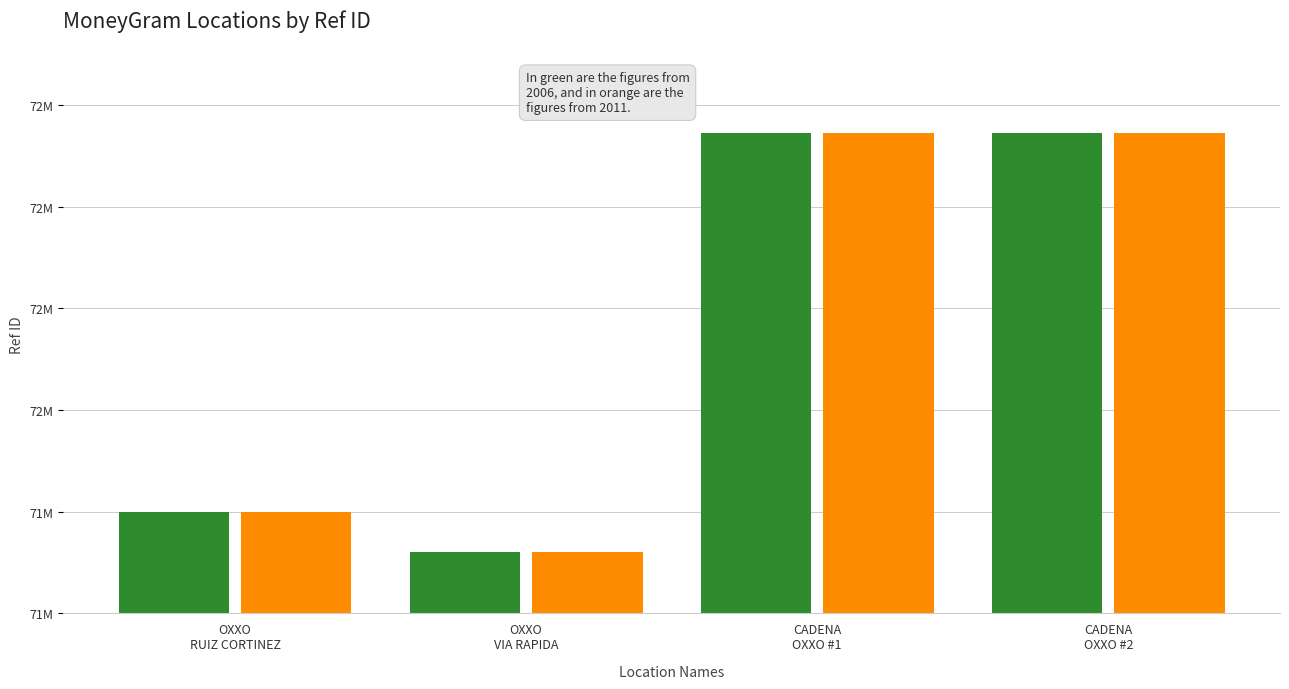

Are the bars horizontal?

No